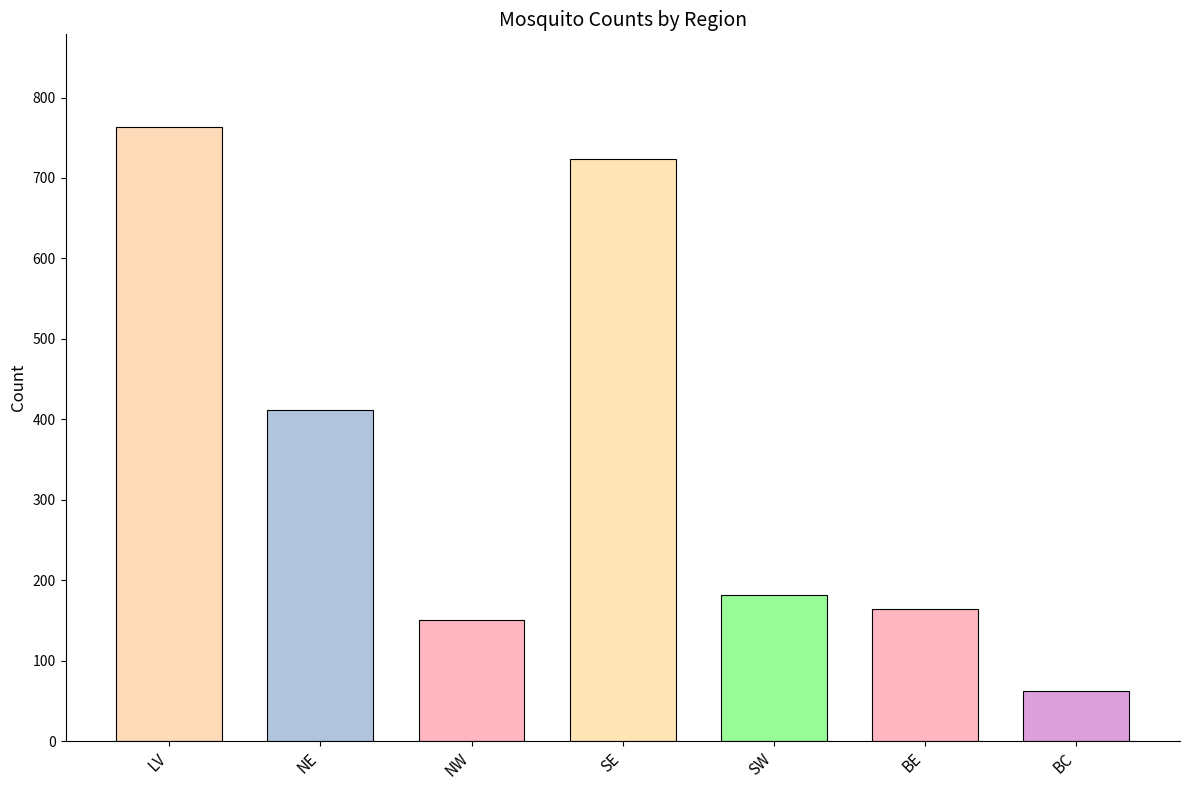

How many data points does each series have?

7